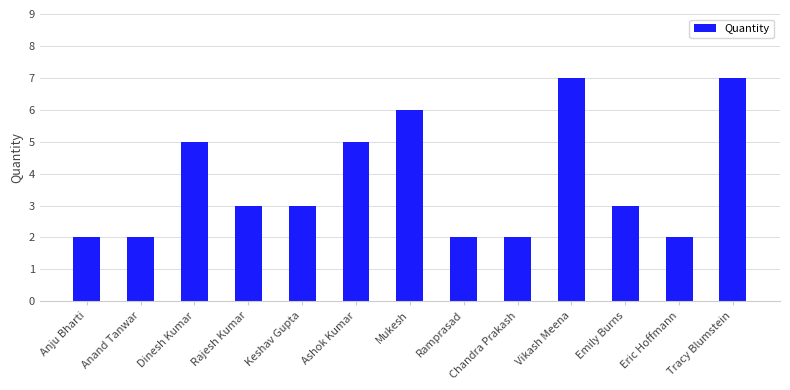

What value does the data have at Dinesh Kumar?

5